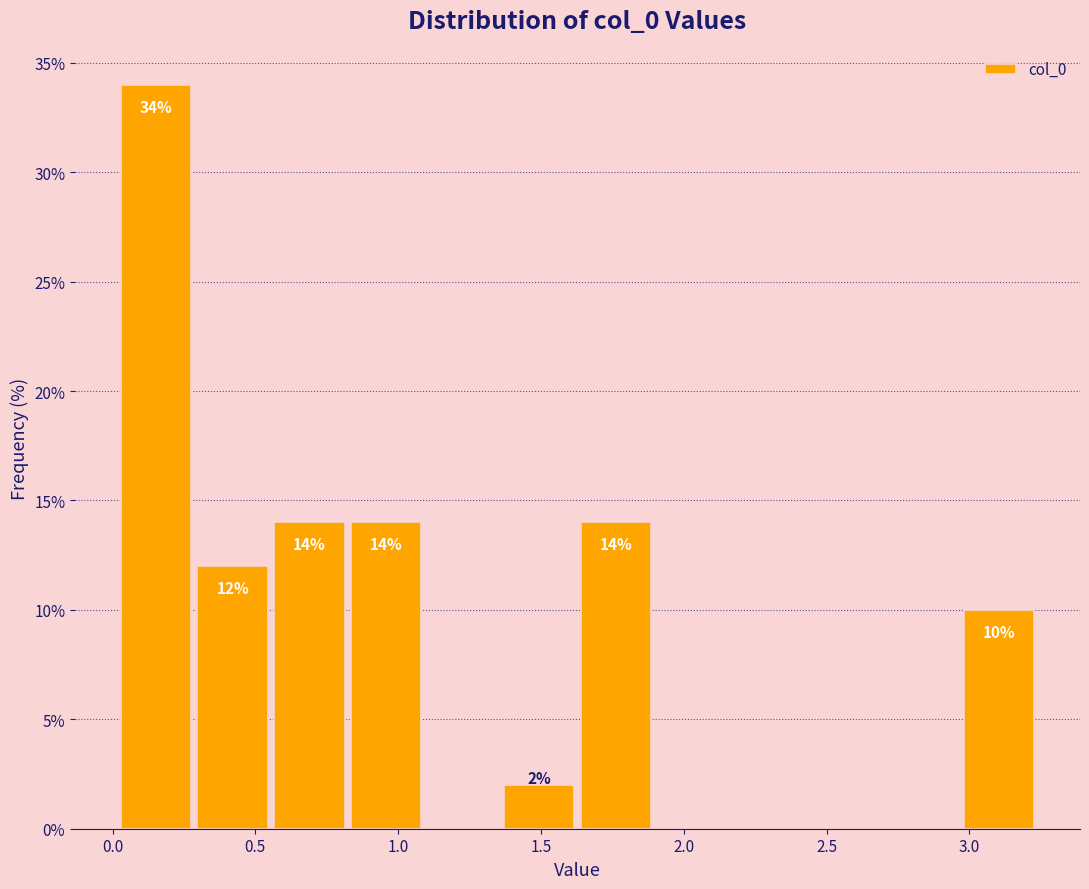

Over which range of the x-axis is the bar tallest?

0.00 to 0.30